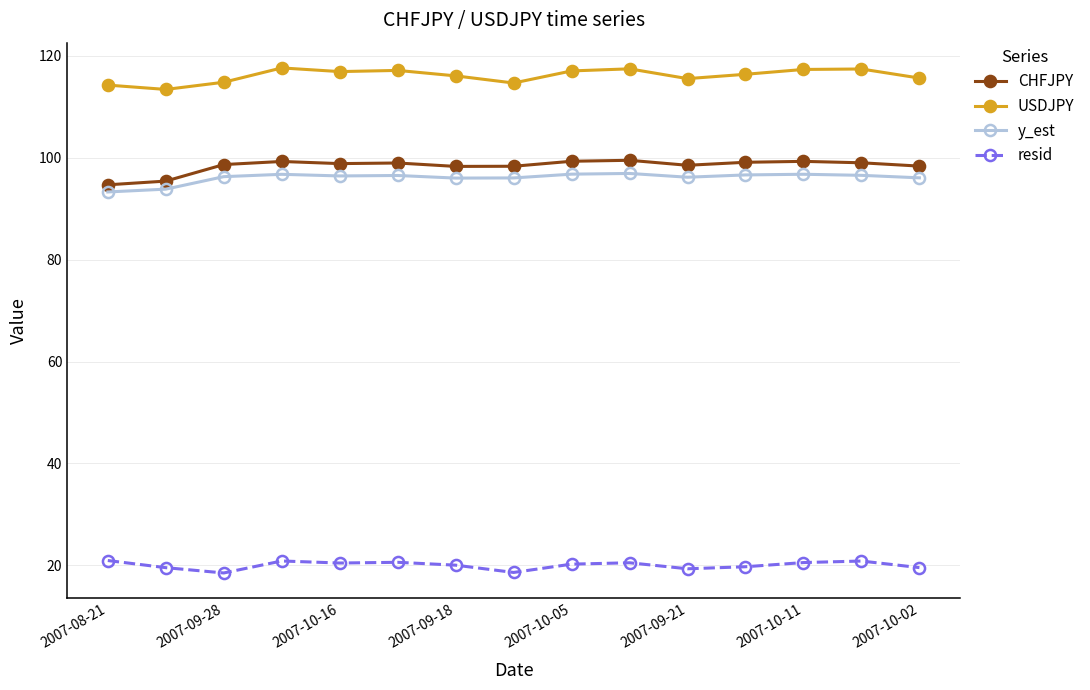

True or false: CHFJPY and USDJPY intersect in this chart.

False